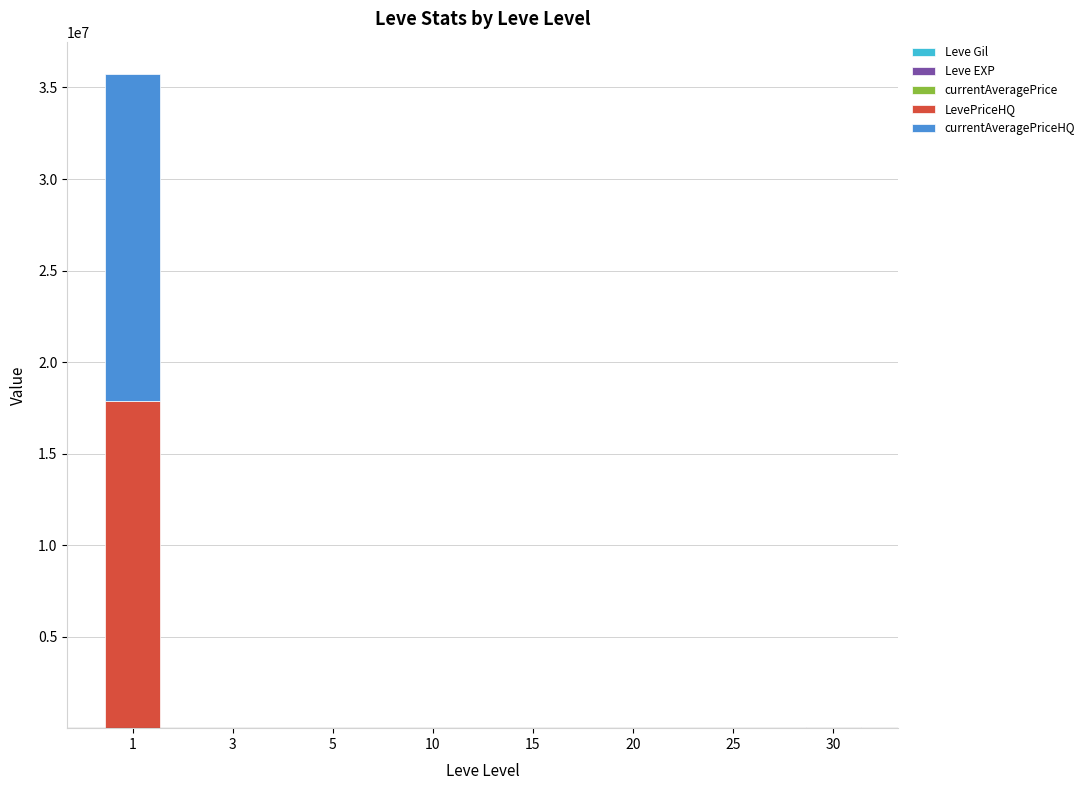

Count the Leve Gil values in the range 140 to 326.

5